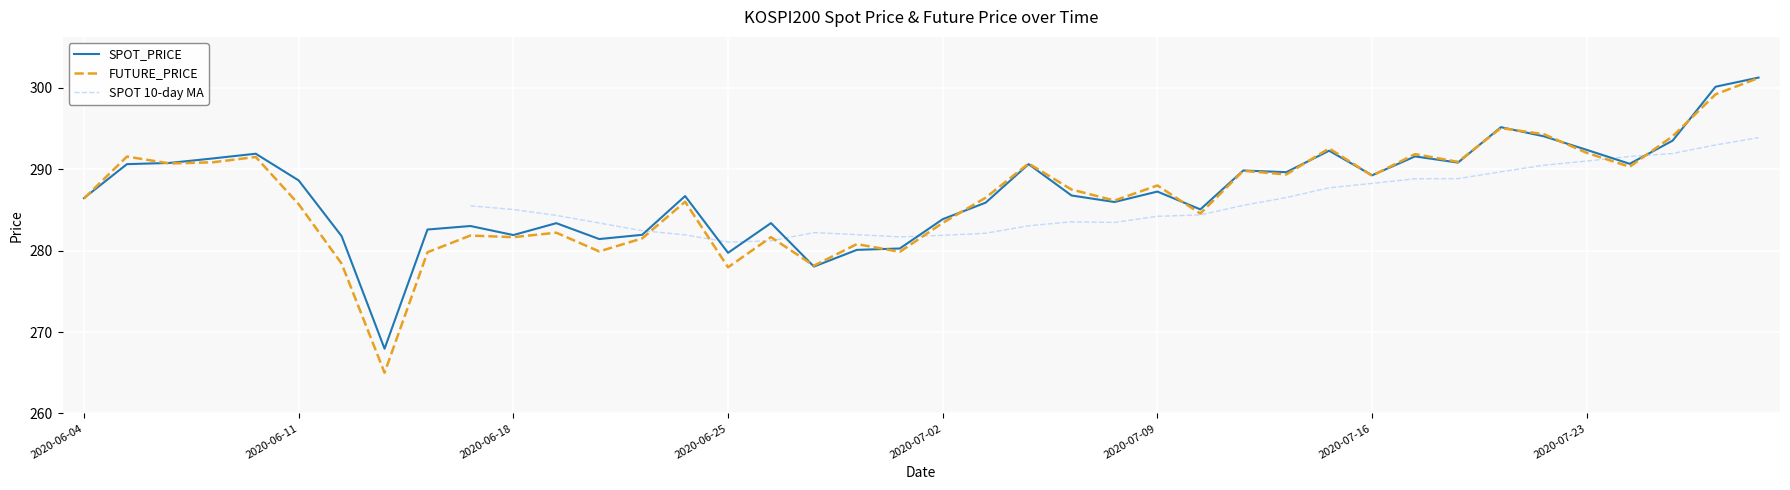

Is it true that SPOT_PRICE equals 281.9 at 2020-06-18?

True